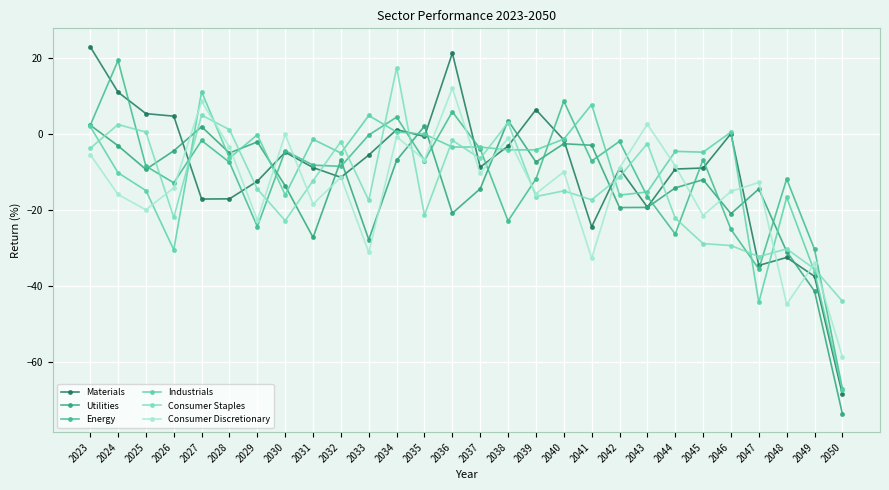

How many distinct data groups are displayed?

6